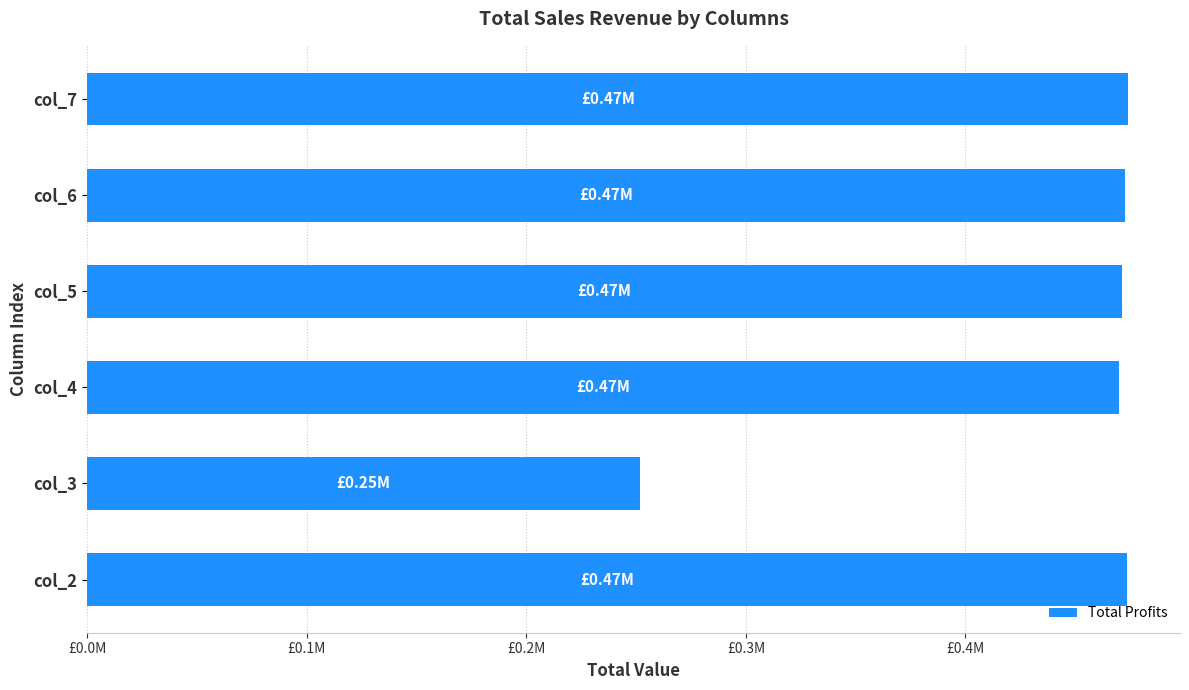

Does the chart contain any negative values?

No